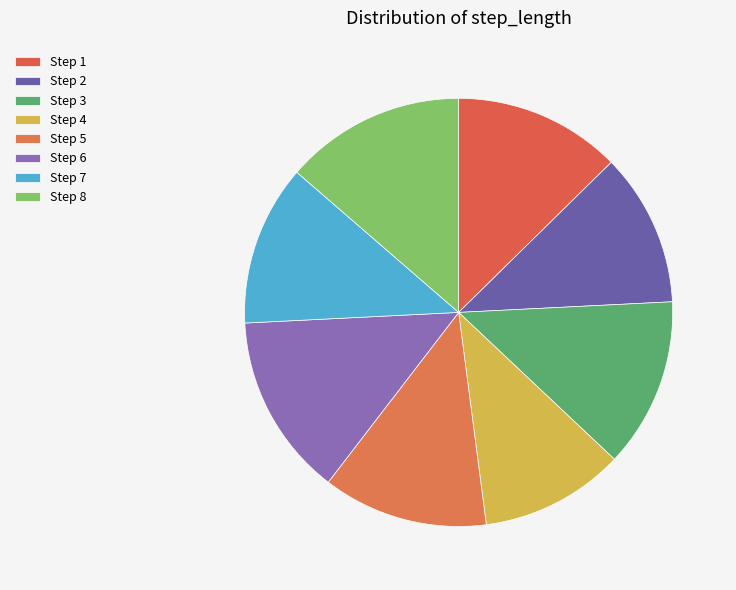

Count the number of slices in the pie.

8